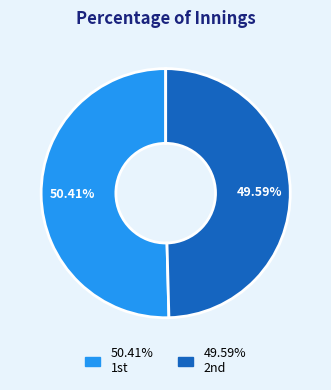

Is there a majority slice in this chart?

Yes